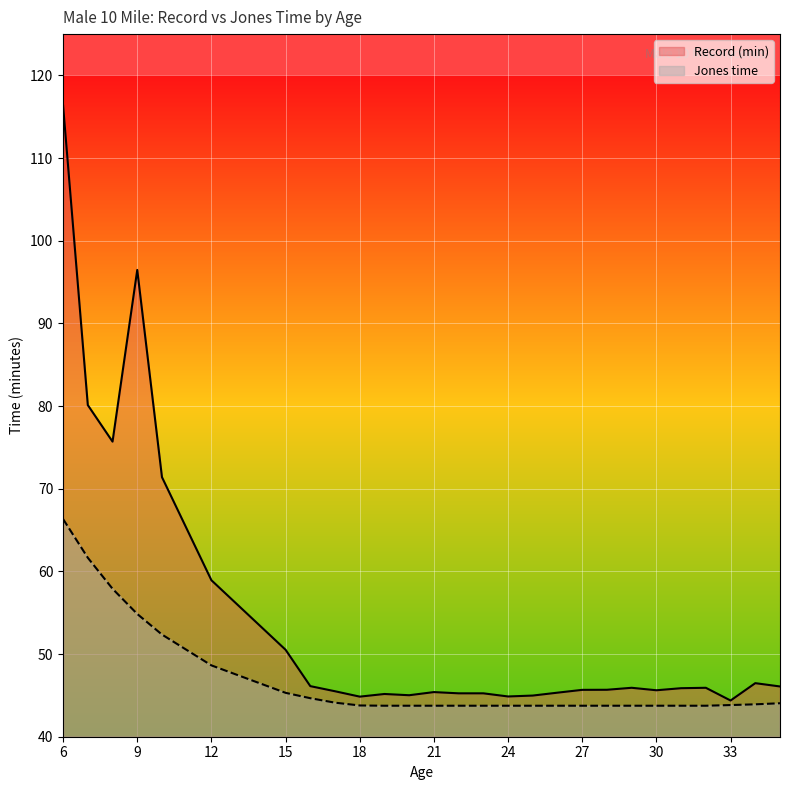

What is the average value of the Record (min) series?

54.0